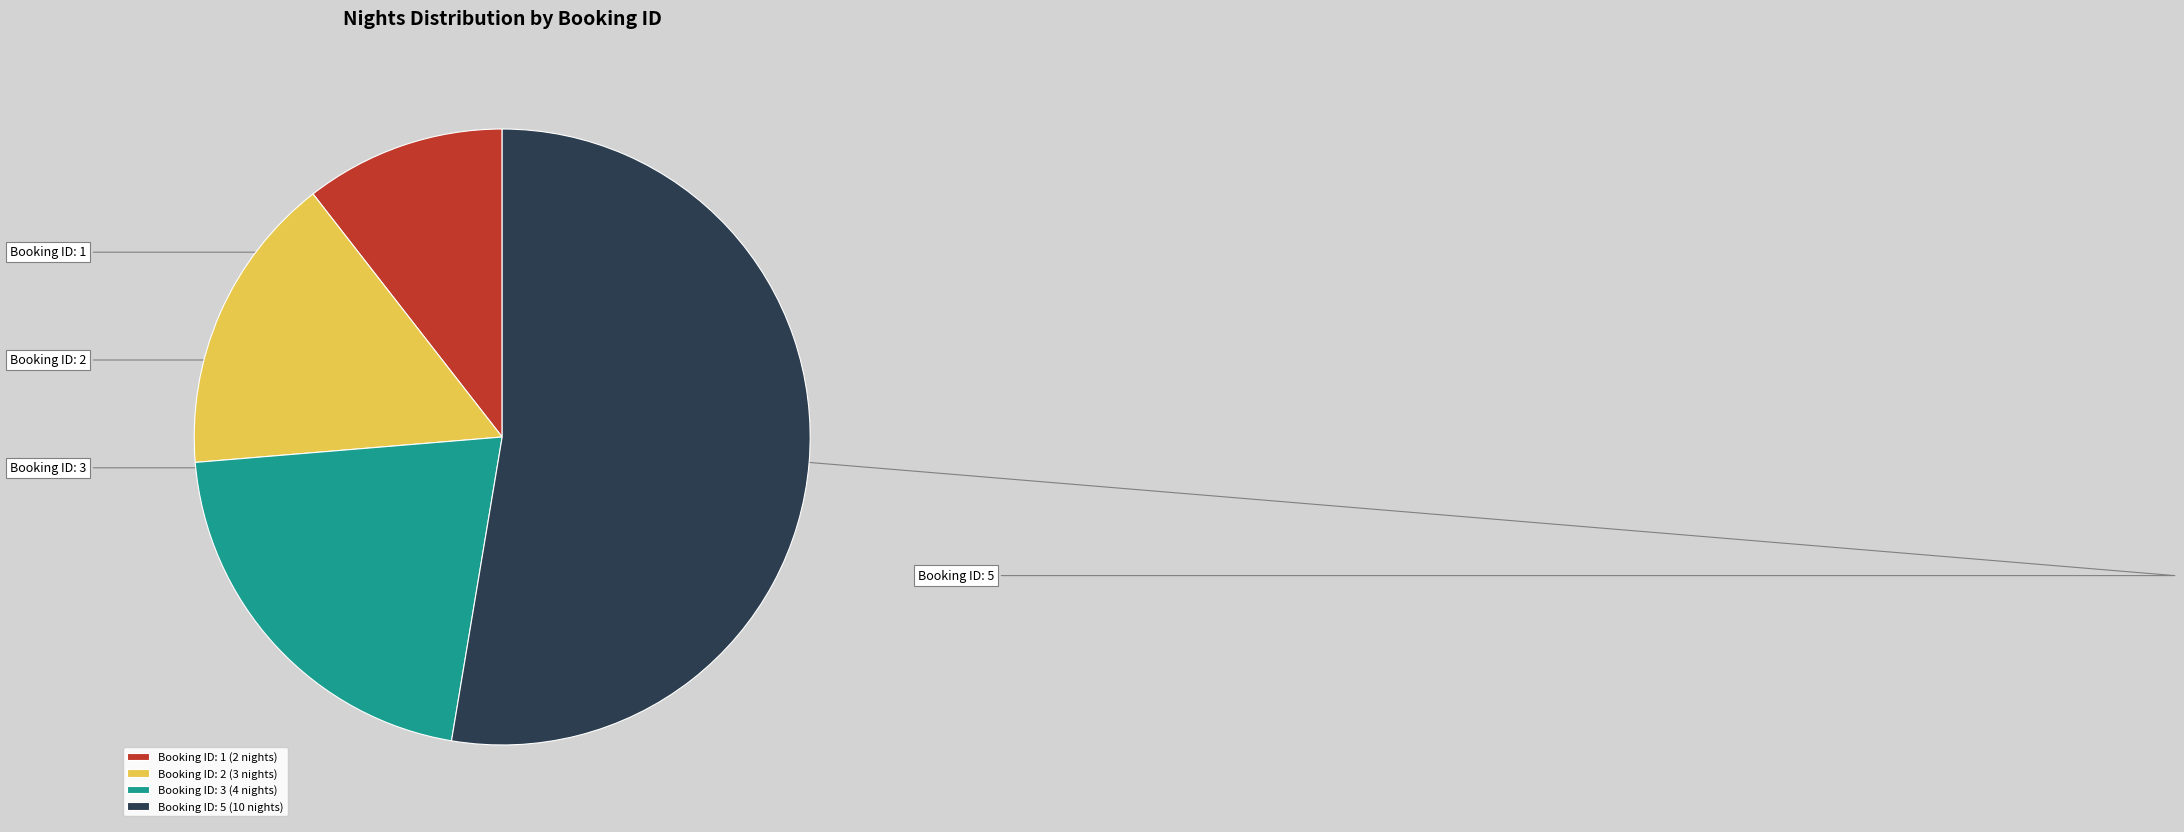

What is the ratio of the value at Booking ID: 3 (4 nights) to the value at Booking ID: 2 (3 nights)?

1.3